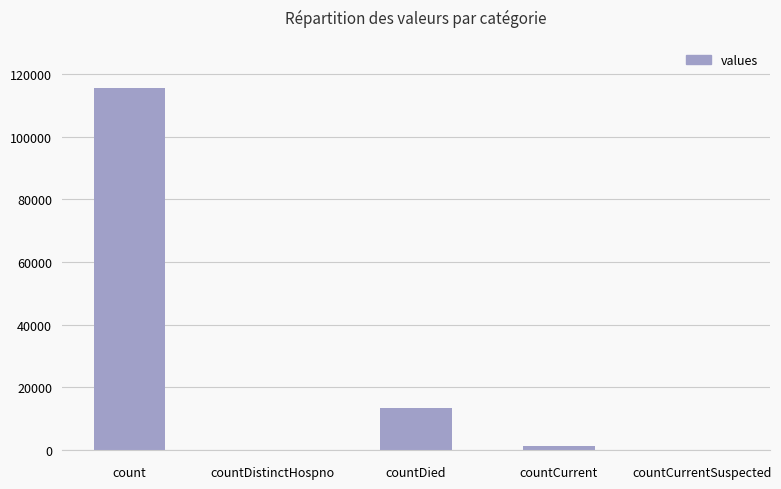

What is the maximum value shown in the chart?

115379